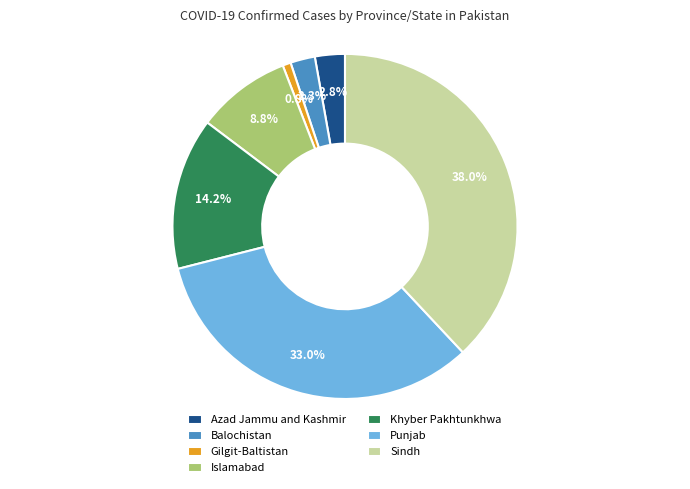

To the nearest percent, what portion does Khyber Pakhtunkhwa represent?

14%